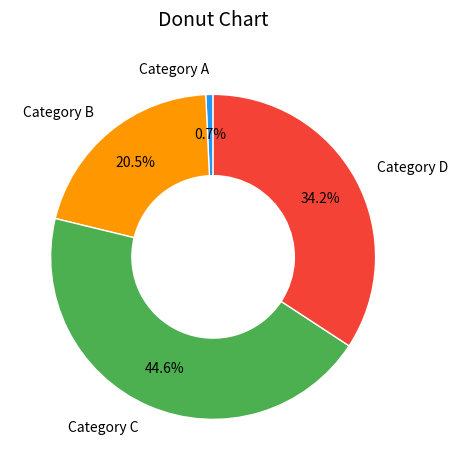

Count the number of slices in the pie.

4